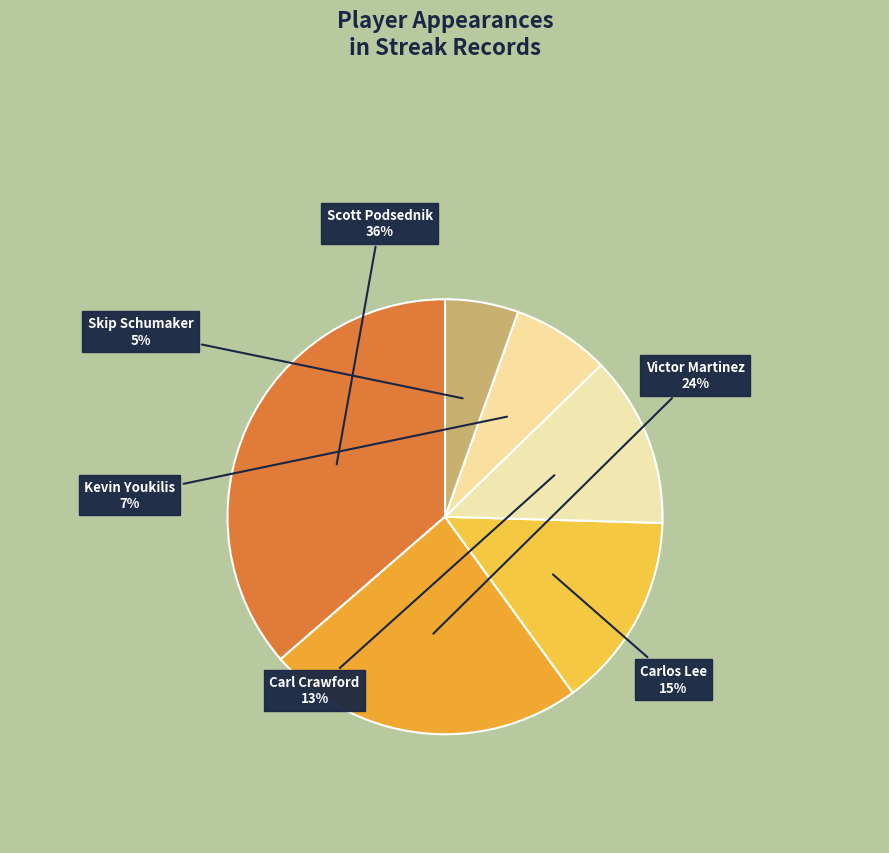

To the nearest percent, what is the difference between the Kevin Youkilis and Scott Podsednik slice percentages?

29%